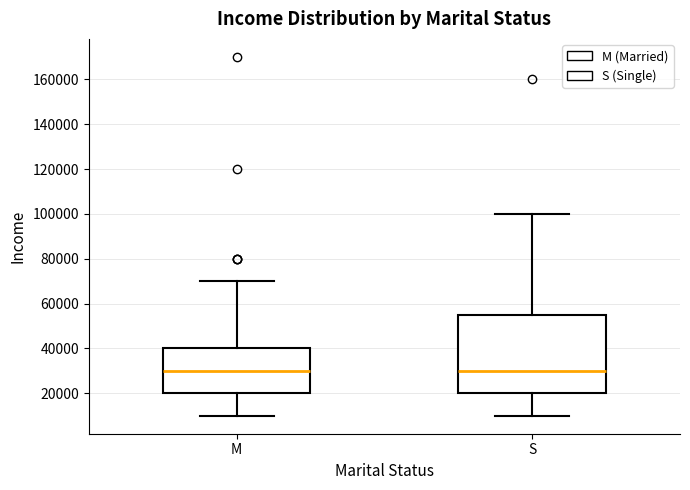

Reading left to right, transcribe this box plot: for each box, give where its median line is, the range the box spans, and where its two whiskers end, as read against the y-axis. The values are not printed on the chart, so give them approximately, as read against the axis.

M: median 30000, box 20000 to 40000, whiskers 10000 to 70000
S: median 30000, box 20000 to 56000, whiskers 10000 to 100000